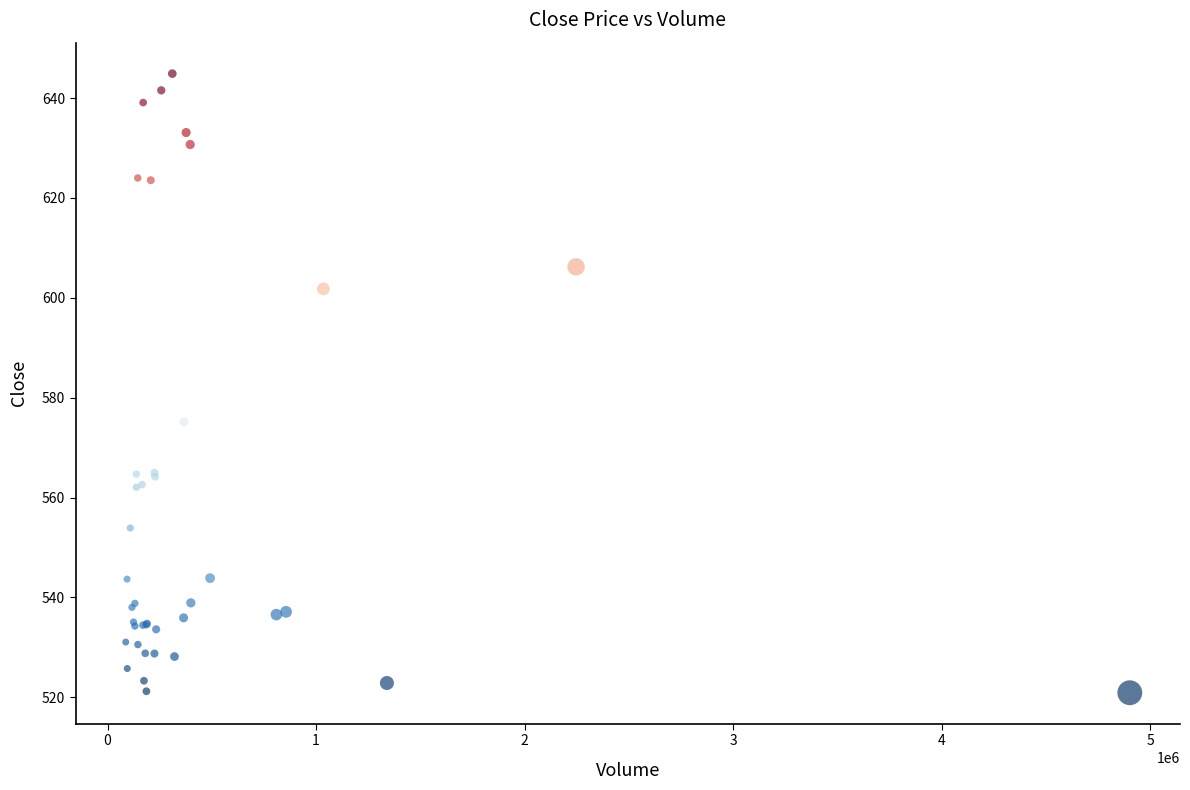

What Y value in the scatter plot is closest to 582?

575.2